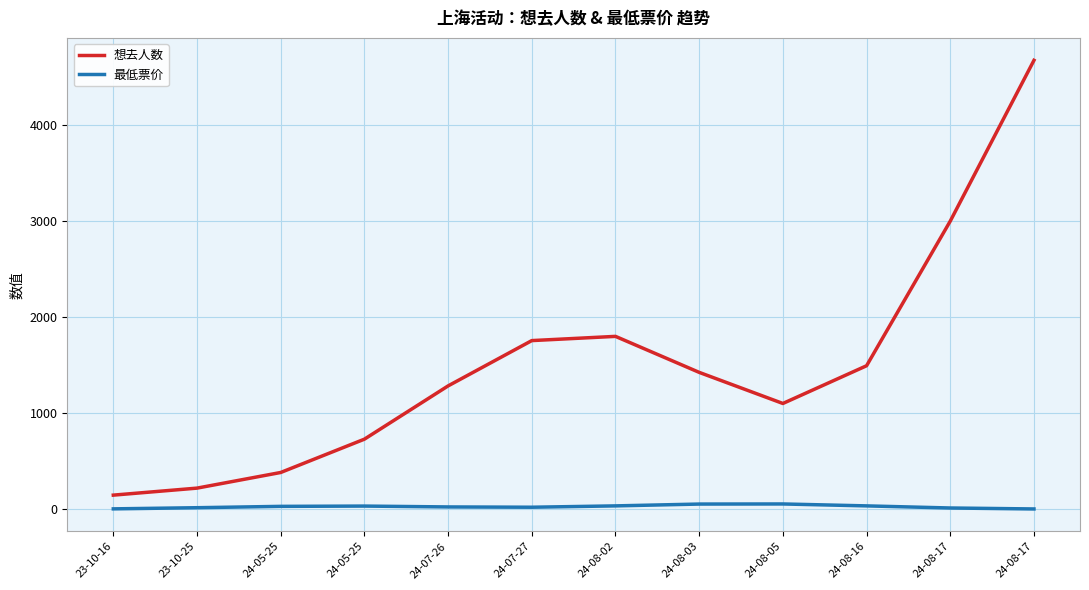

The value of 最低票价 at 24-07-26 is 43. True or false?

False